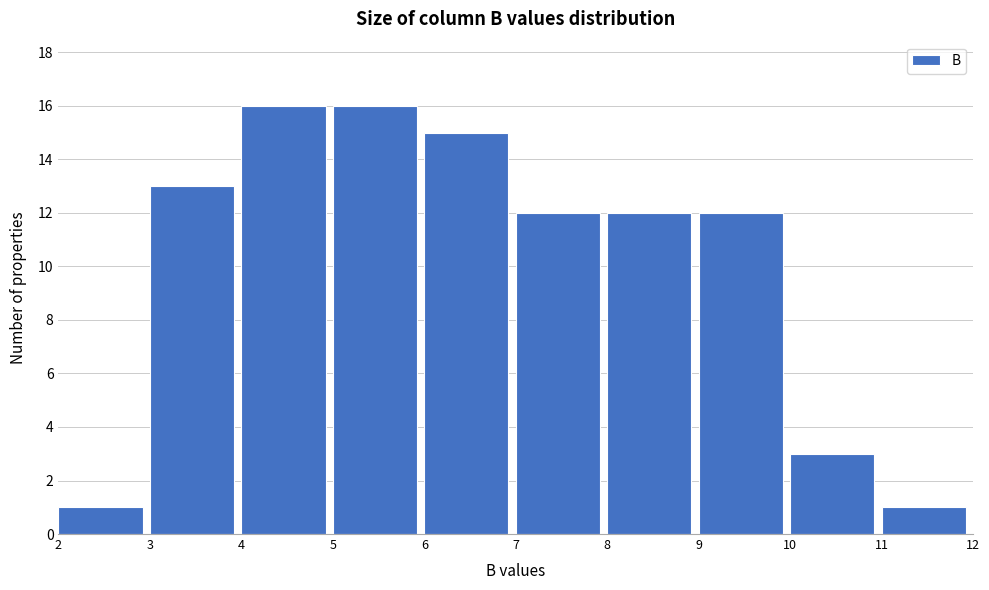

Reading left to right, list every bar in this chart as the range it spans on the x-axis followed by its height. The values are not printed on the chart, so give them approximately, as read against the axis.

2 to 3: 1
3 to 4: 13
4 to 5: 16
5 to 6: 16
6 to 7: 15
7 to 8: 12
8 to 9: 12
9 to 10: 12
10 to 11: 3
11 to 12: 1